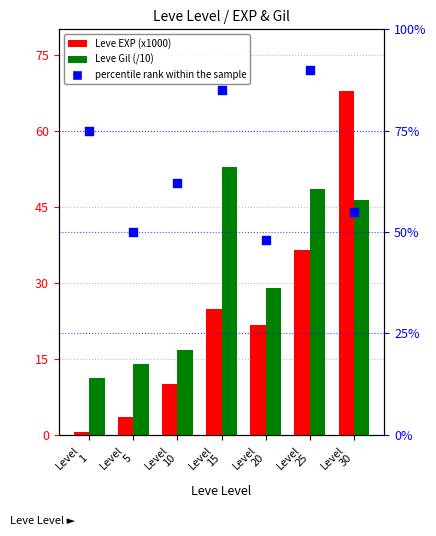

What is the total value across all series at Level
25?

174.9